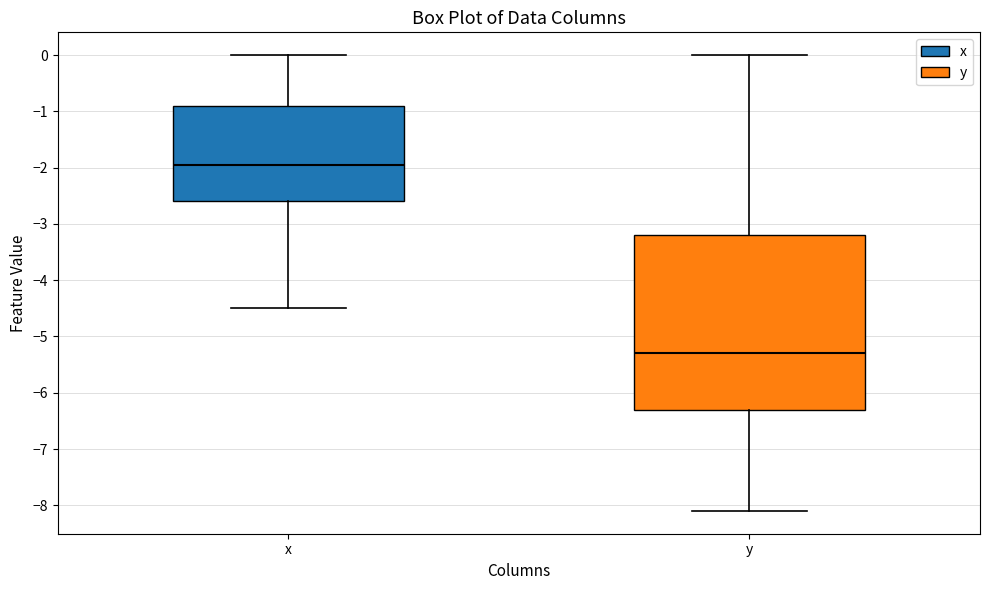

Comparing the boxes themselves (not the whiskers), which one is the tallest?

y